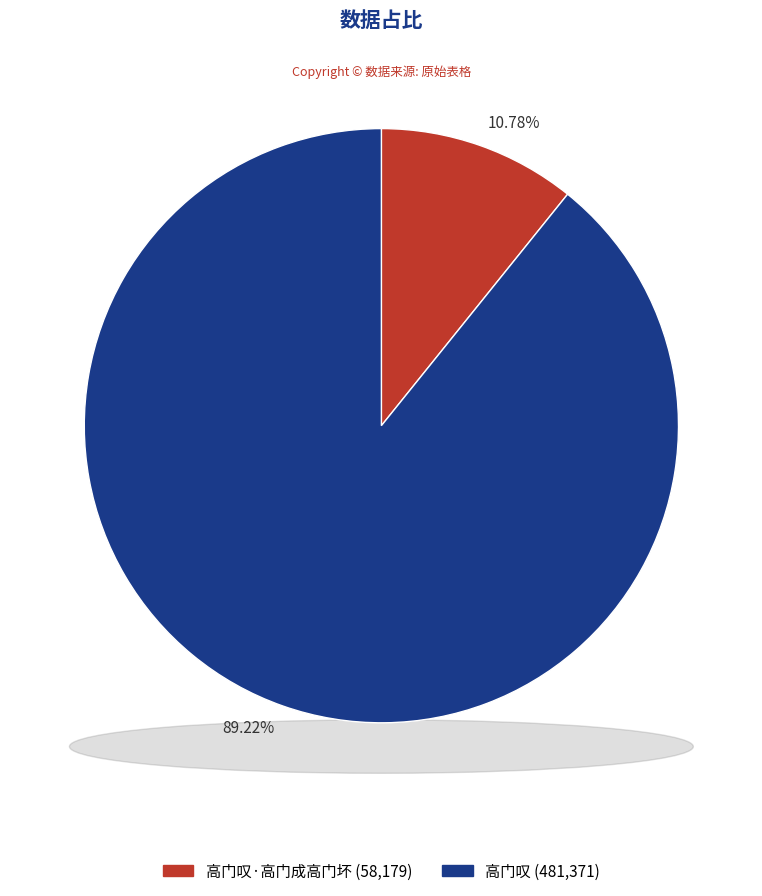

Which category has the smallest portion of the pie?

高门叹·高门成高门坏